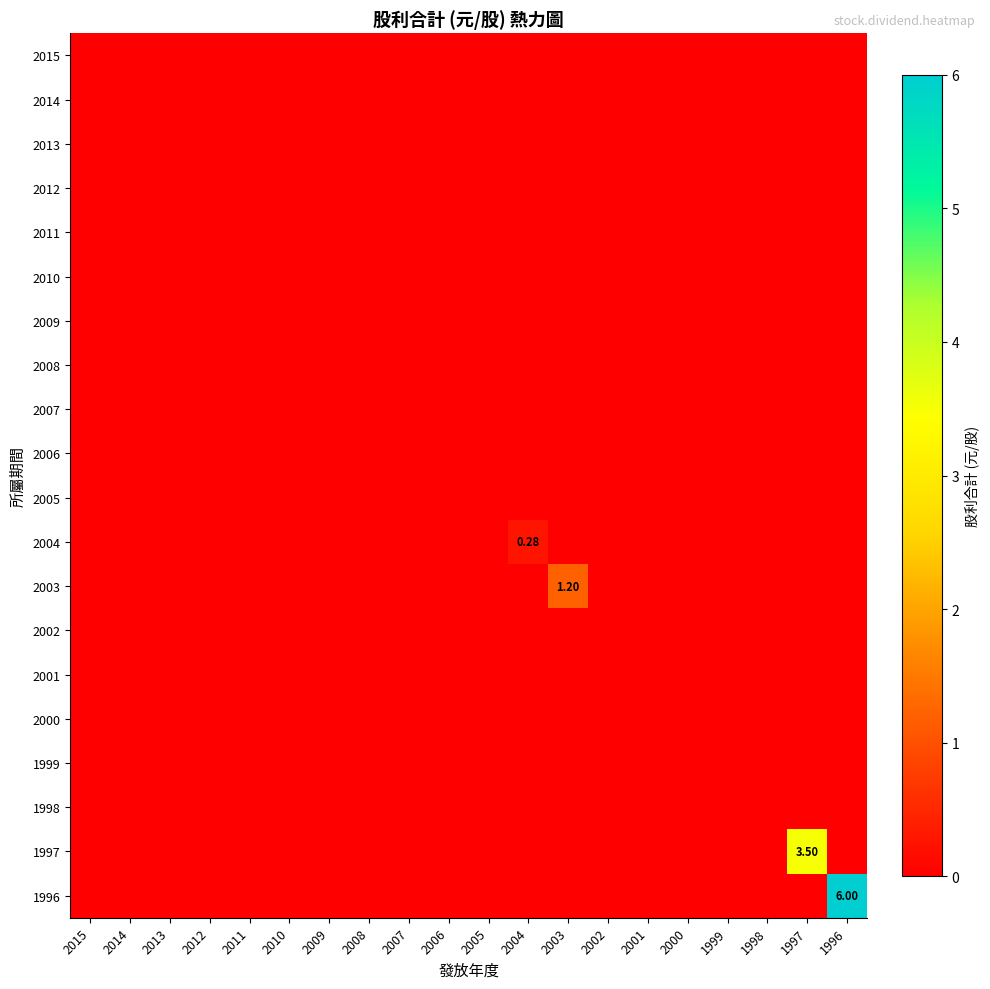

List the series in order of their peak value, lowest first.

2015, 2014, 2013, 2012, 2011, 2010, 2009, 2008, 2007, 2006, 2005, 2002, 2001, 2000, 1999, 1998, 2004, 2003, 1997, 1996